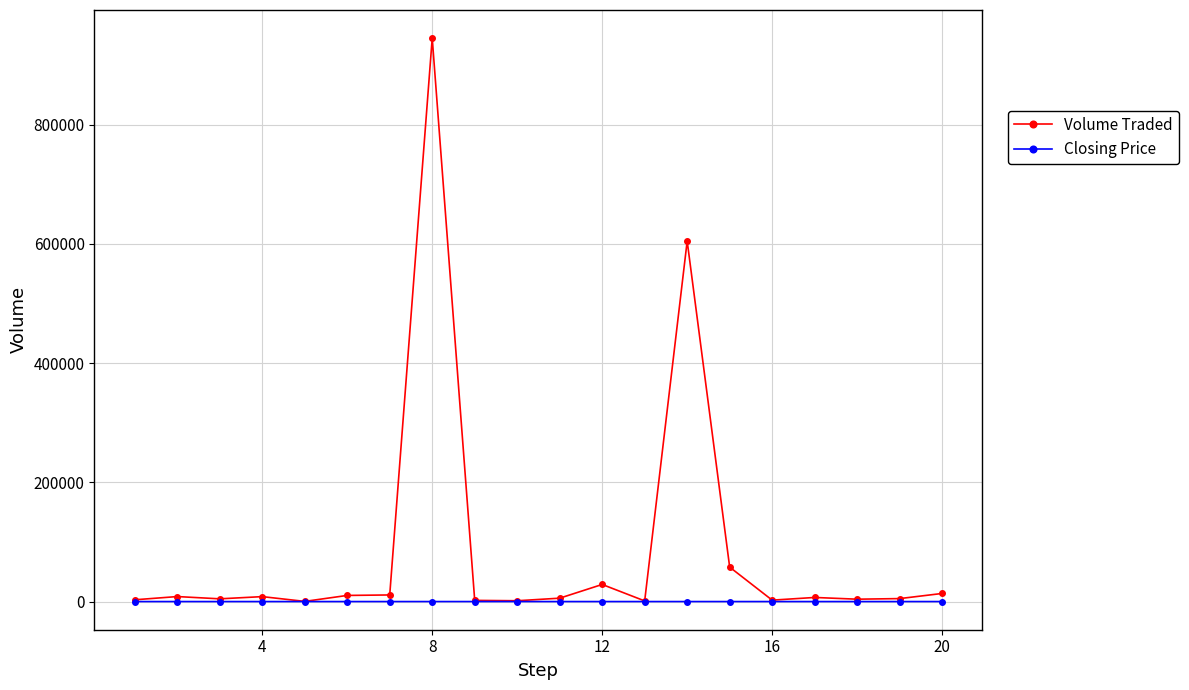

What are all the series names shown in the legend?

Volume Traded, Closing Price